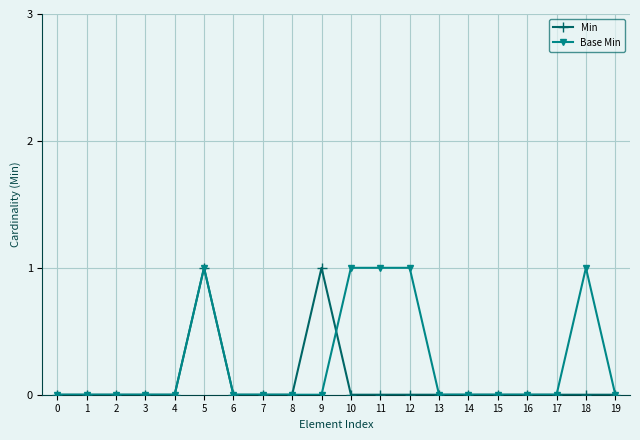

True or false: Base Min has more than 0 interior local peaks.

True